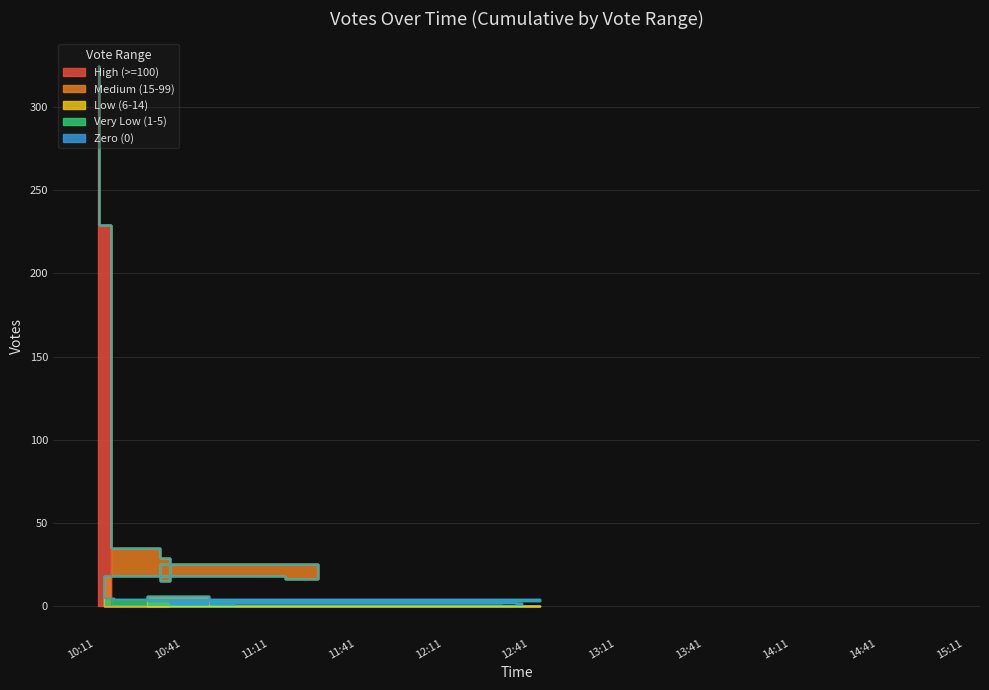

Which series has the widest spread of values?

High (>=100)